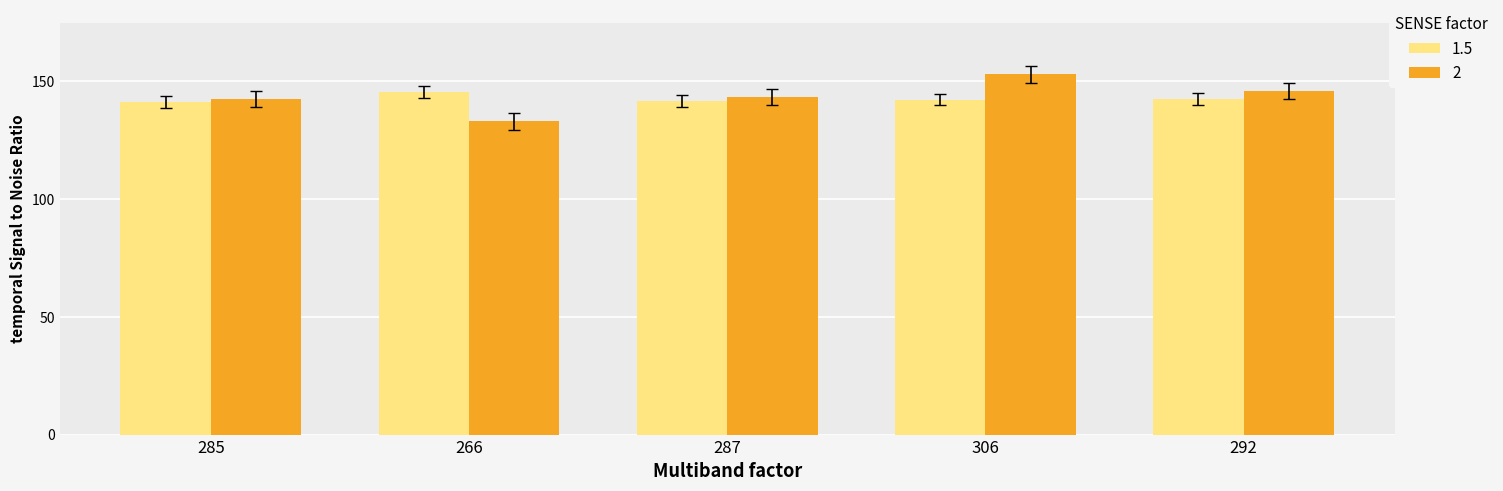

What is the average value of the 1.5 series?

142.6